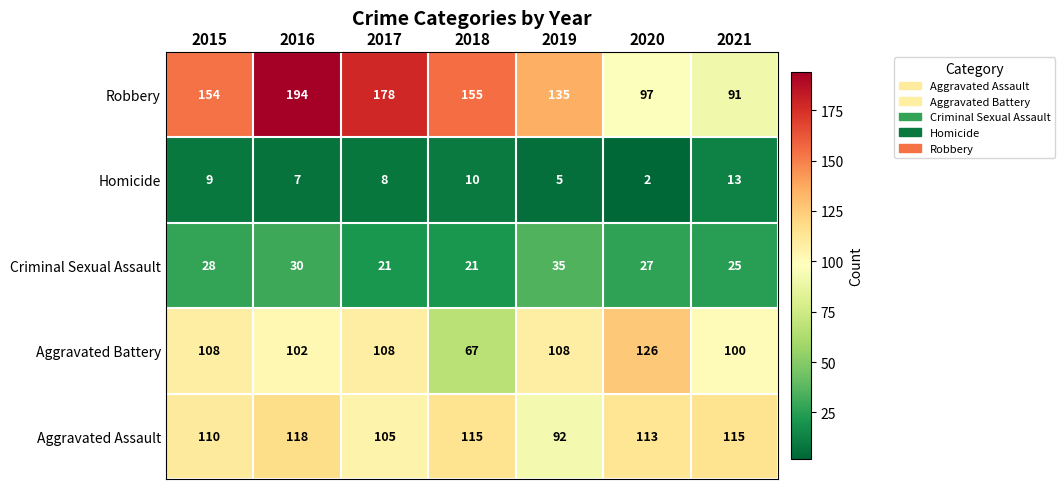

Rank the series at 2019 from highest to lowest value.

Robbery, Aggravated Battery, Aggravated Assault, Criminal Sexual Assault, Homicide